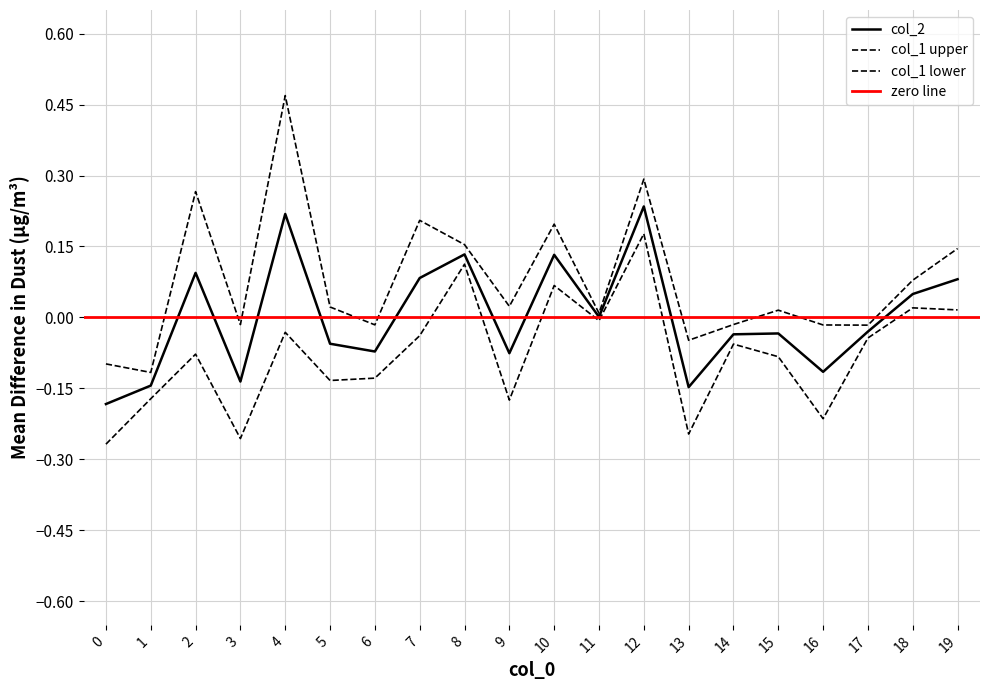

Does the chart have visible grid lines?

Yes